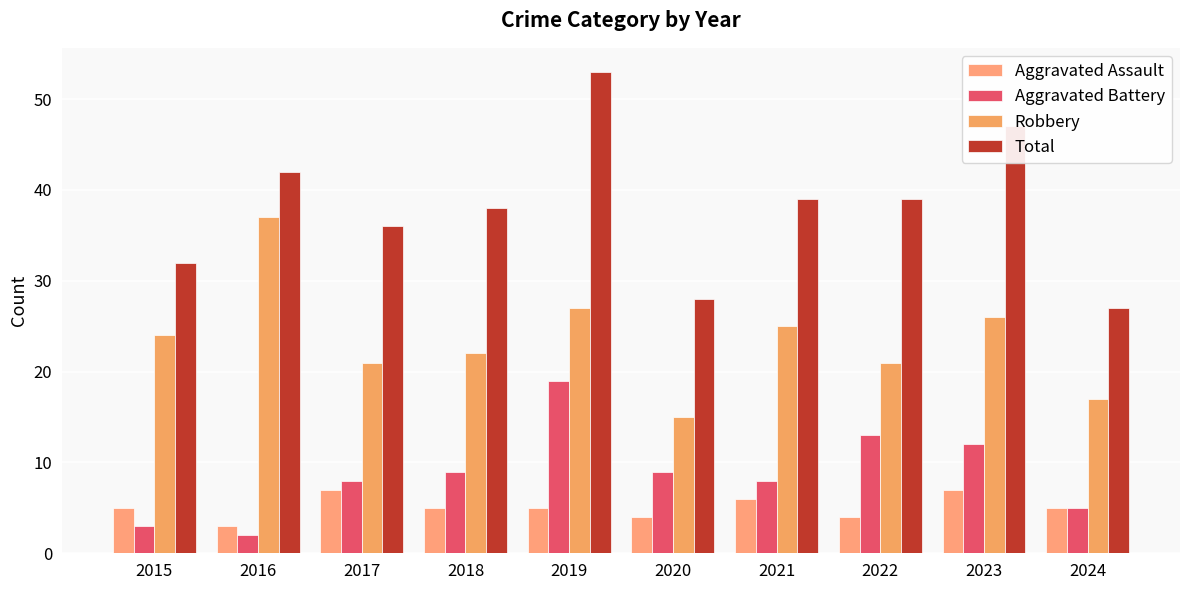

How many groups of bars are there?

10